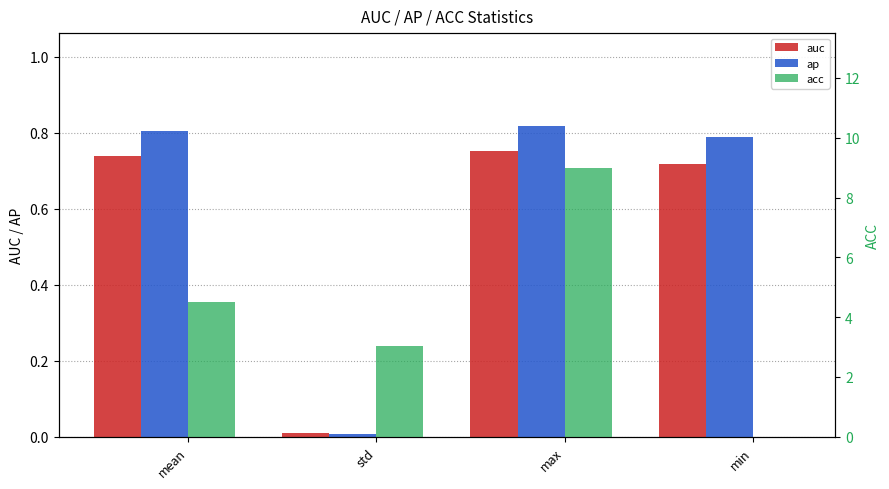

What is the difference between the maximum and minimum values in the auc series?

0.7